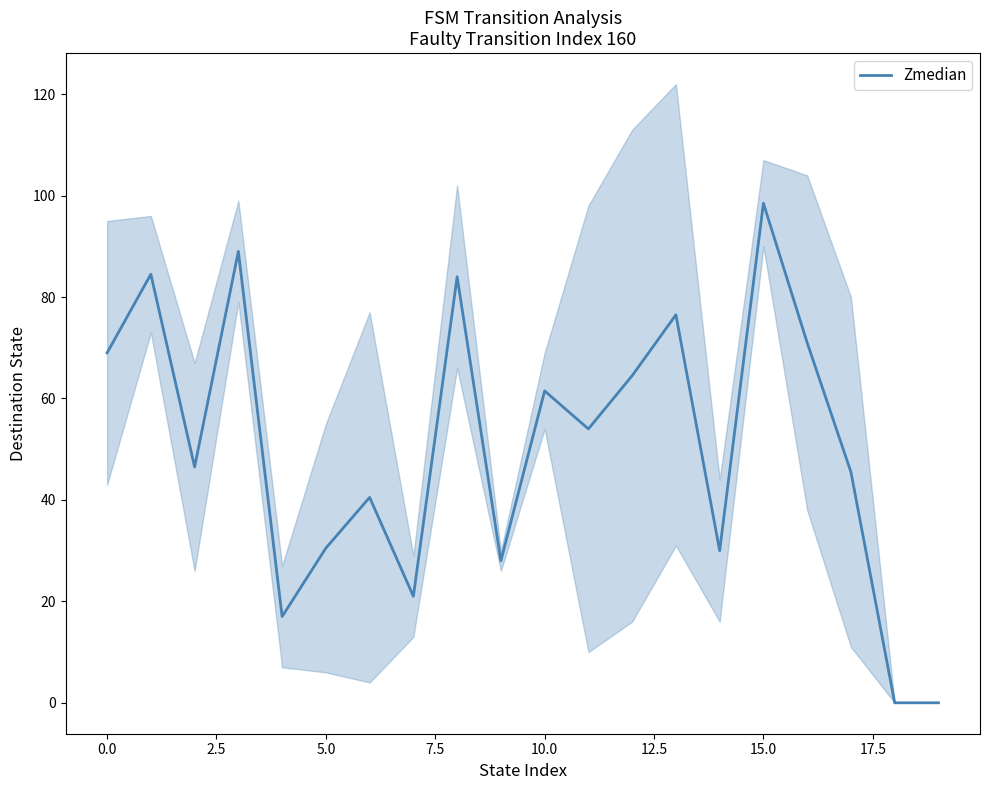

Which category has the highest value in the Zmedian series?

15.0